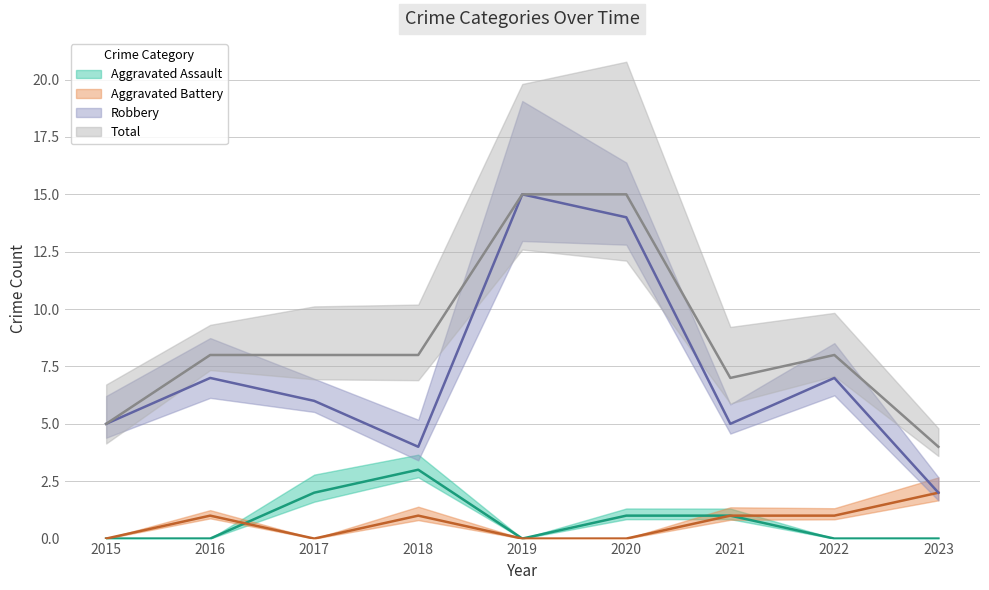

At which category does Aggravated Battery reach its first local peak?

2016